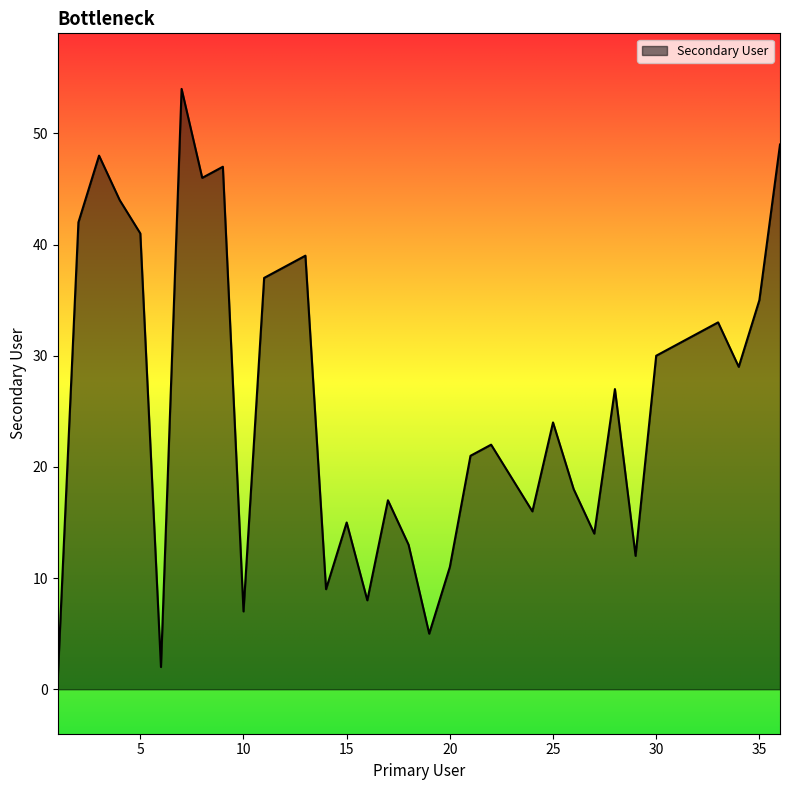

What is the difference between the maximum and minimum values?

53